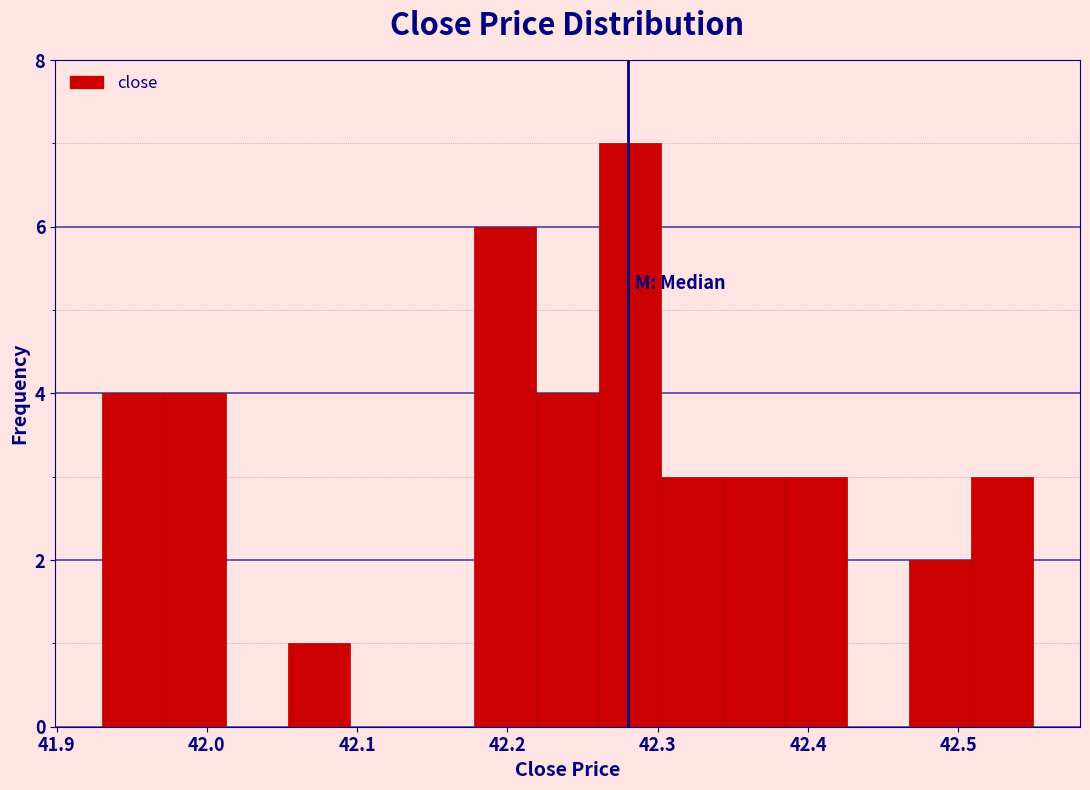

Reading left to right, transcribe this chart: for each bar, give the range it covers on the x-axis and its height. Neither the bar edges nor the heights are printed on the chart, so give them approximately, as read against the axes.

41.93 to 41.97: 4
41.97 to 42.01: 4
42.01 to 42.05: 0
42.05 to 42.10: 1
42.10 to 42.14: 0
42.14 to 42.18: 0
42.18 to 42.22: 6
42.22 to 42.26: 4
42.26 to 42.30: 7
42.30 to 42.34: 3
42.34 to 42.38: 3
42.38 to 42.43: 3
42.43 to 42.47: 0
42.47 to 42.51: 2
42.51 to 42.55: 3